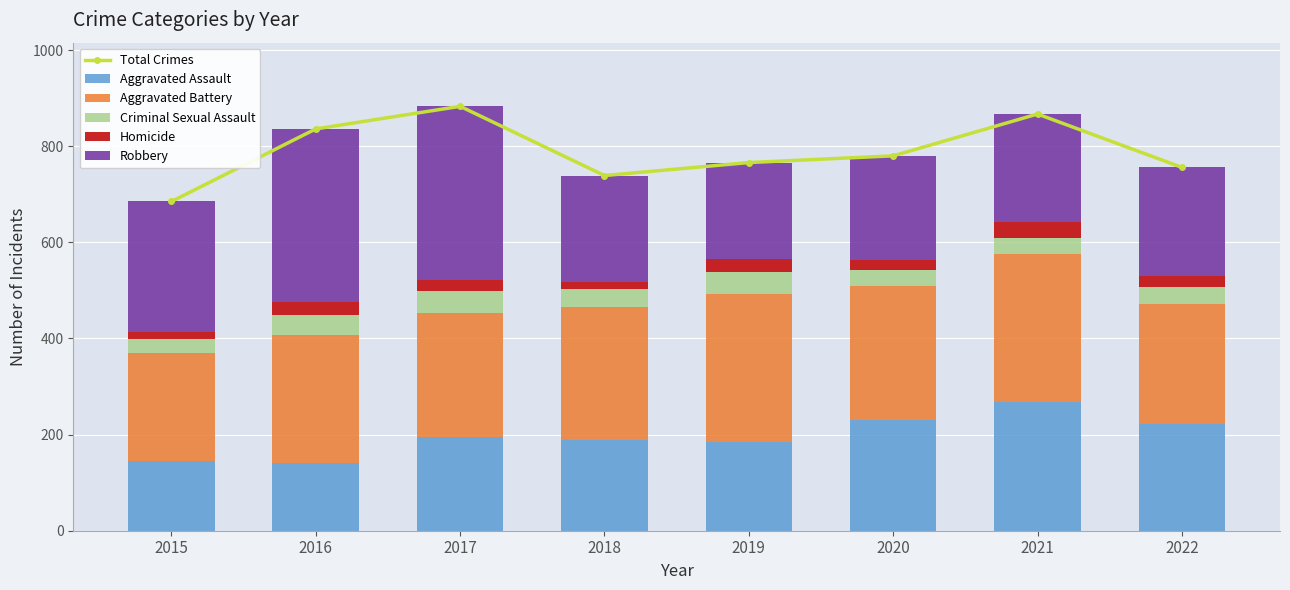

At how many categories does at least one series exceed 407?

8